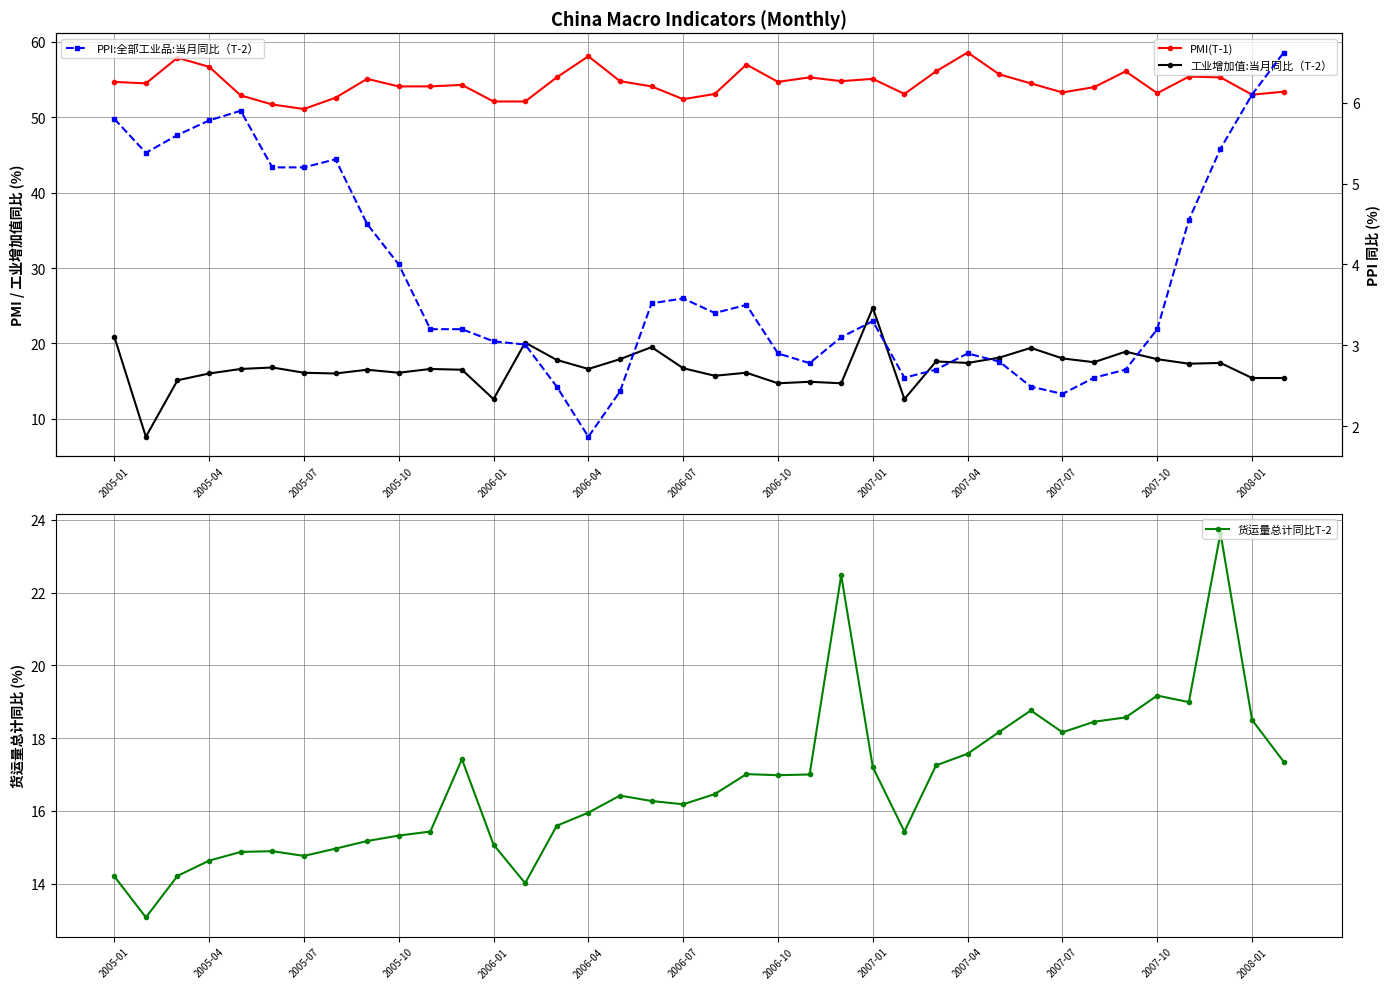

The PMI(T-1) series shows 33.6 at 2005-01. True or false?

False